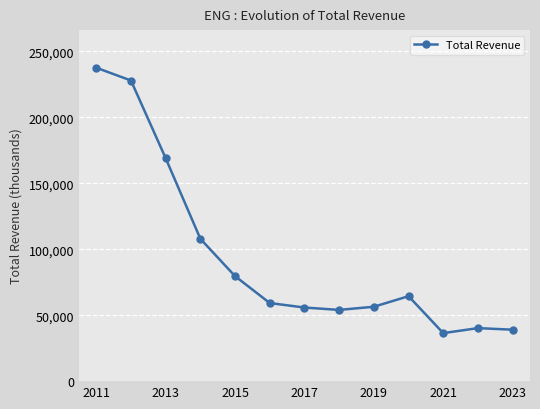

How many data points does each series have?

13